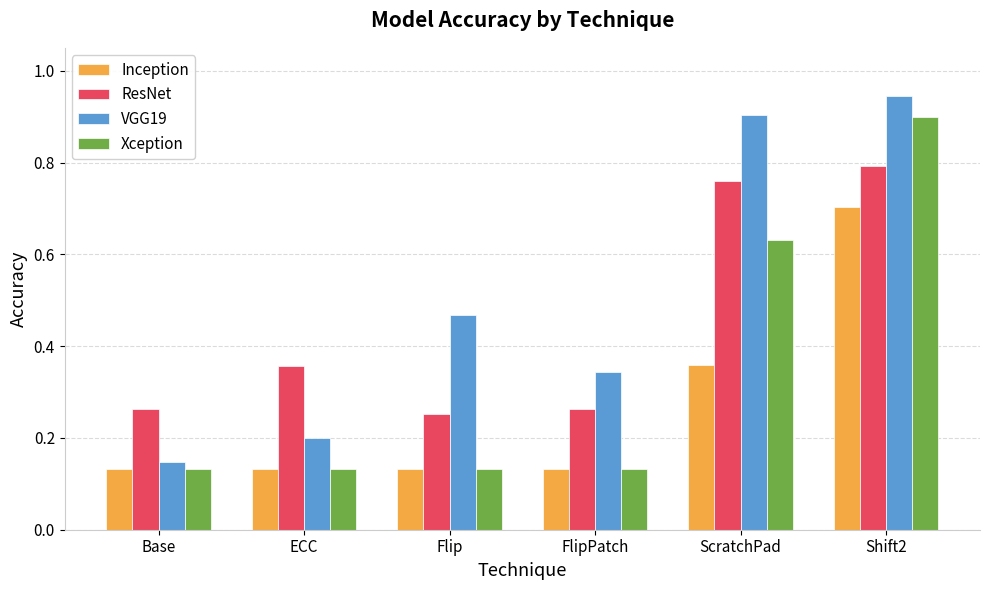

Between Flip and Shift2, which series saw the biggest shift?

Xception